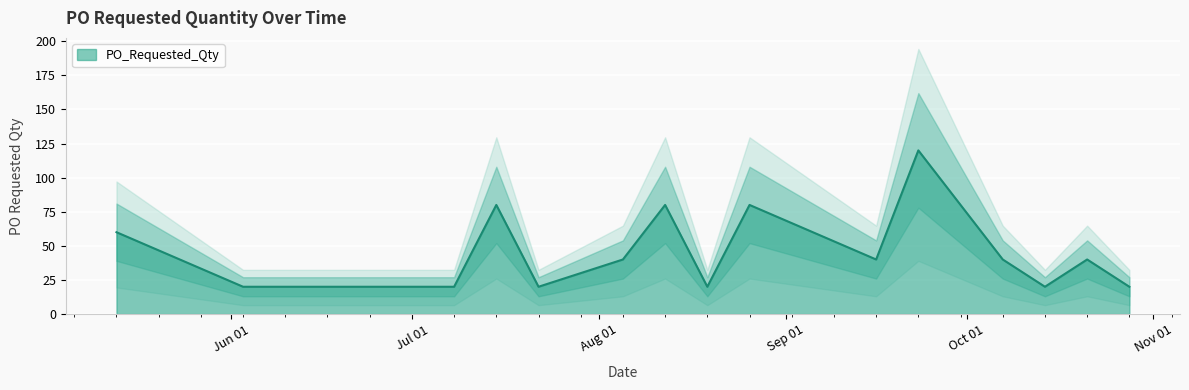

What is the ratio of the value at 2024-05-13 to the value at 2024-09-23?

0.5